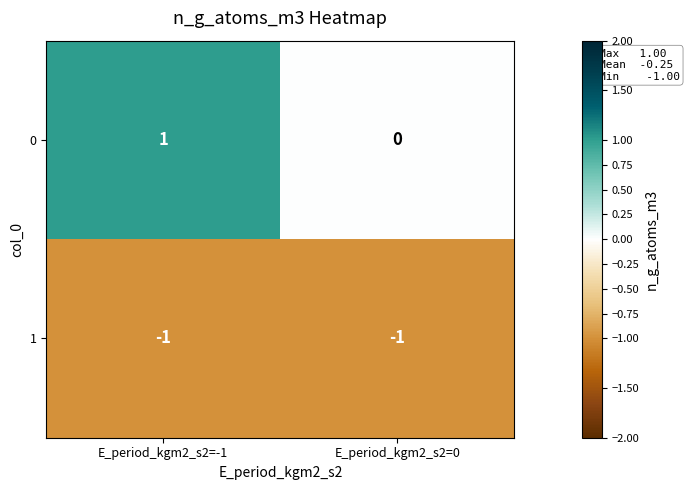

Where is 0 nearest to the value 0?

E_period_kgm2_s2=0